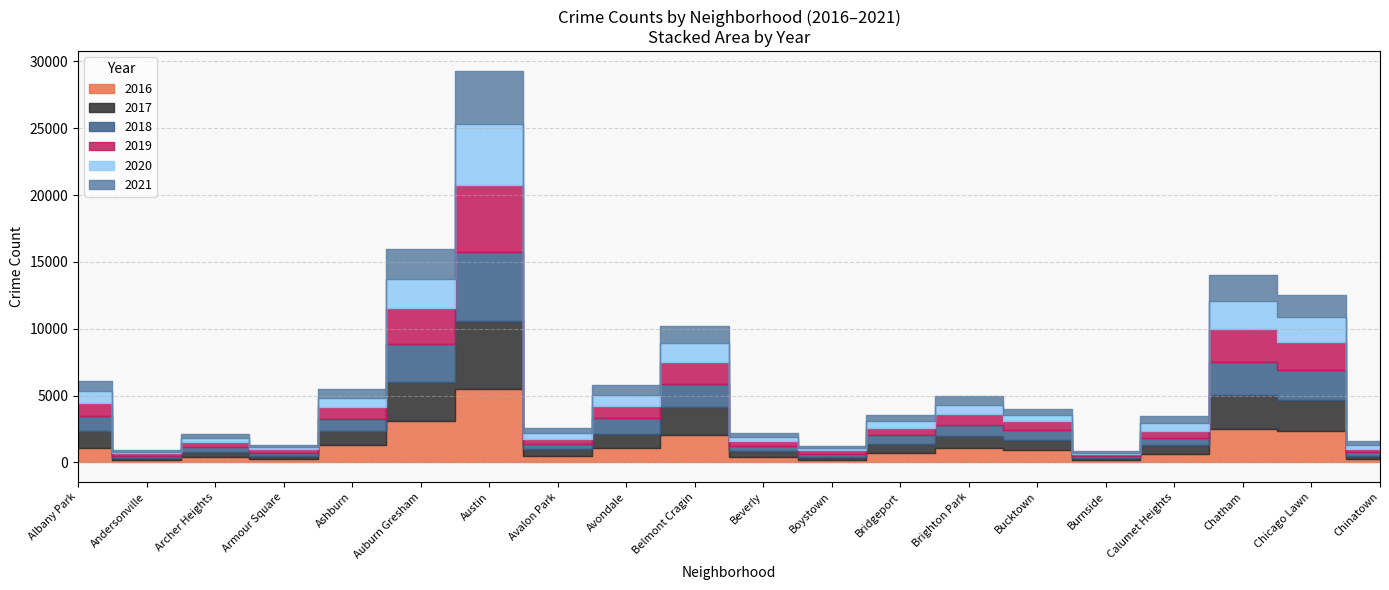

What is the average value of the 2016 series?

1231